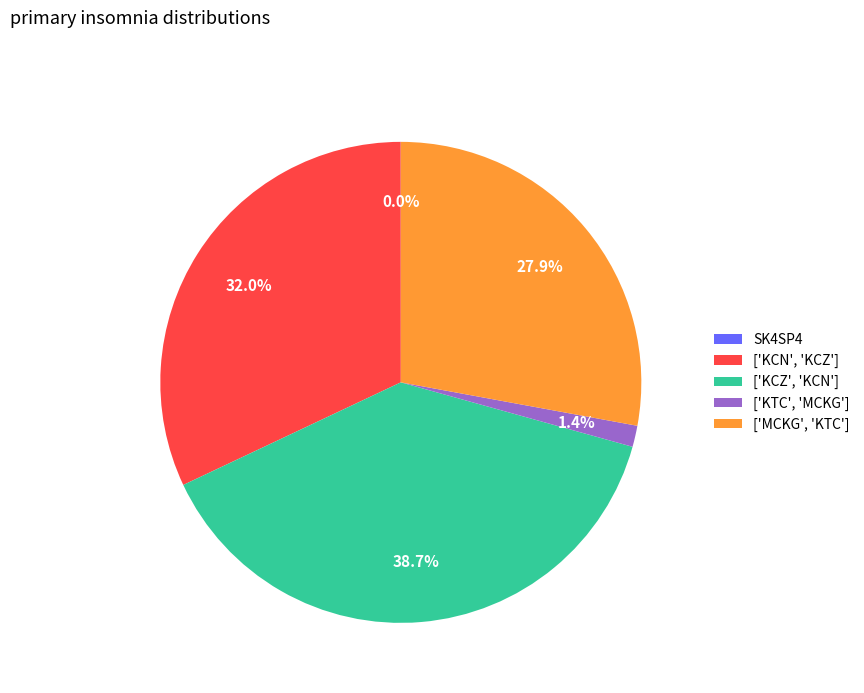

To the nearest percent, what is the difference between the ['KCZ', 'KCN'] and ['MCKG', 'KTC'] slice percentages?

11%